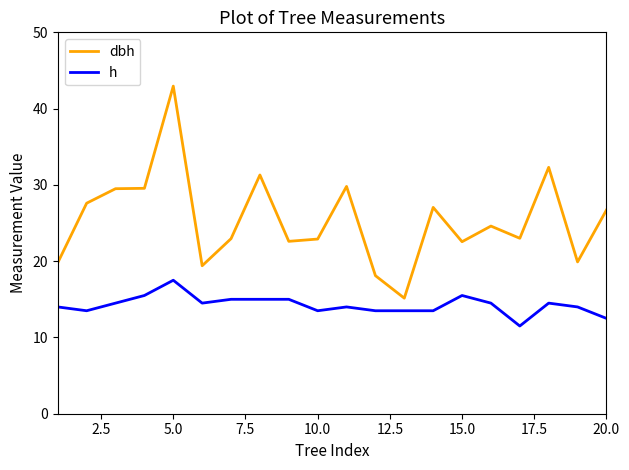

What is the maximum value for h?

17.5